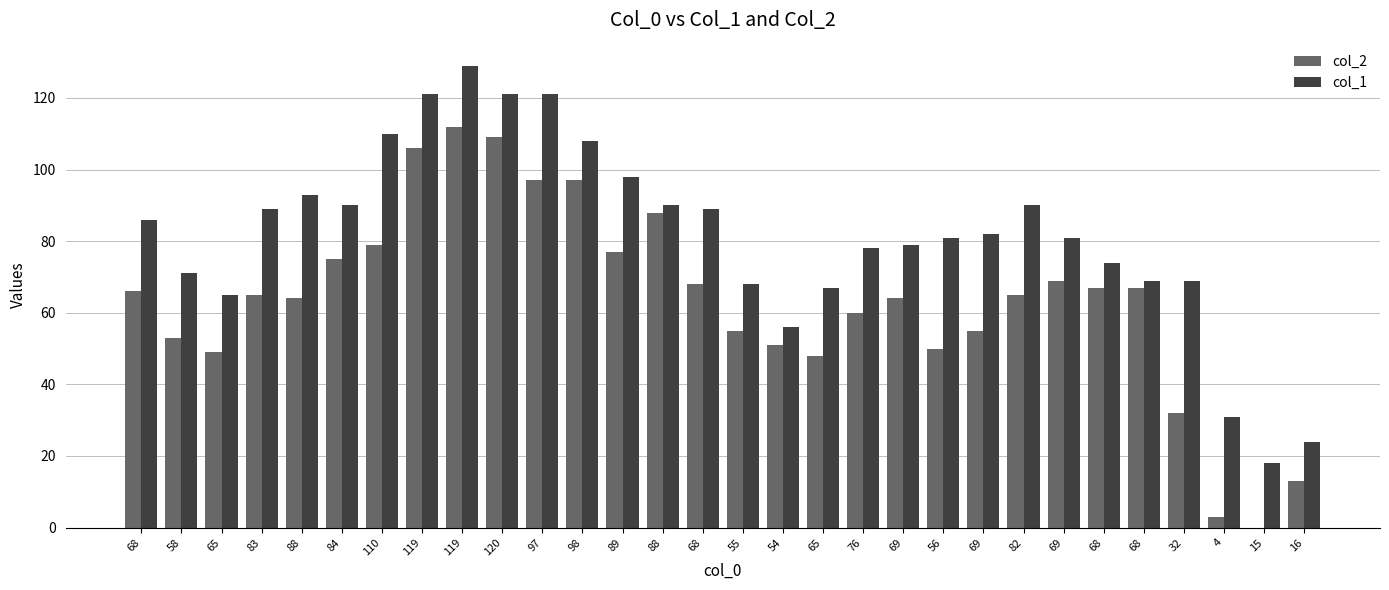

What is the difference between the col_1 values at 15 and 16?

6